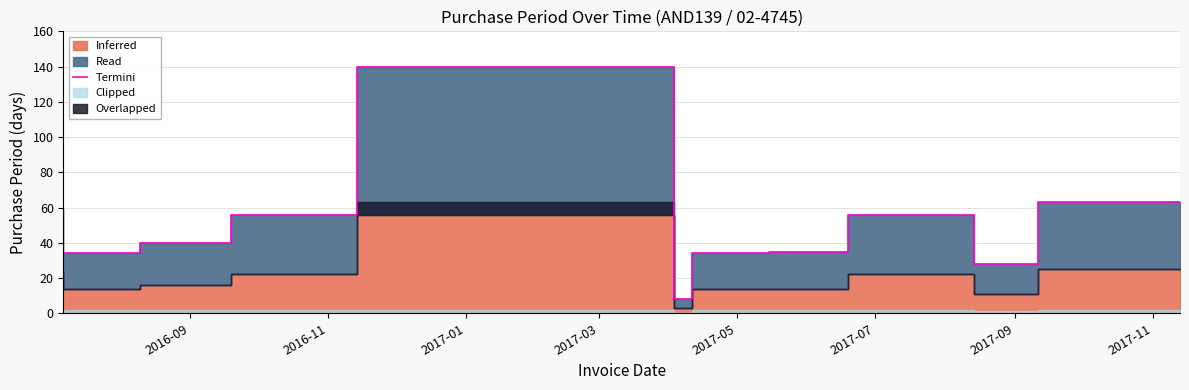

Where does the data first go above 40?

2016-09